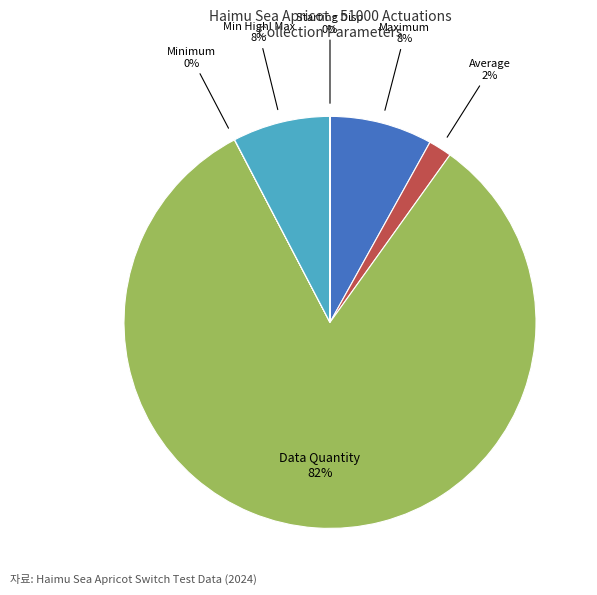

Which slice is the largest?

Data Quantity